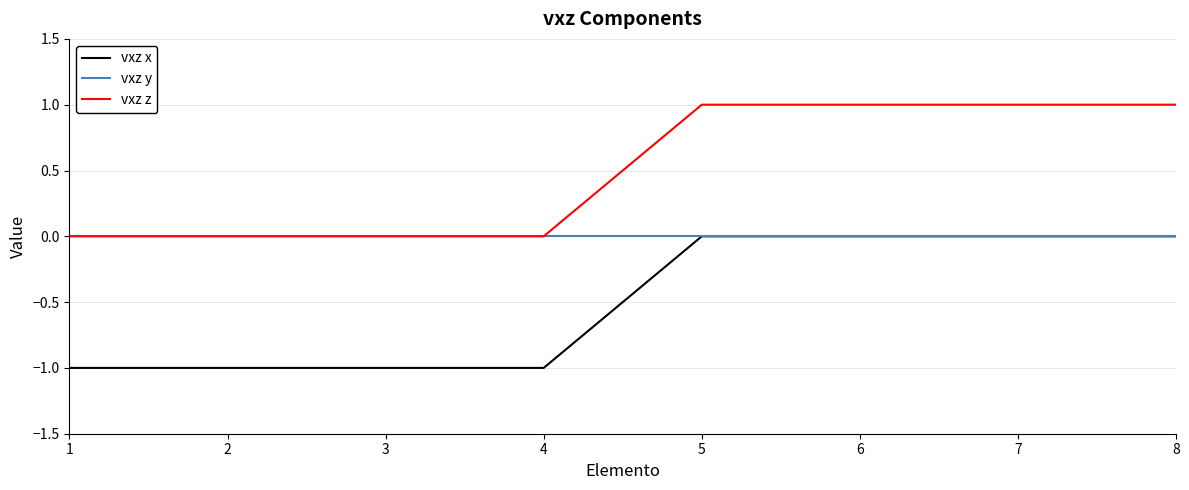

List the series in order of their overall mean, lowest first.

vxz x, vxz y, vxz z